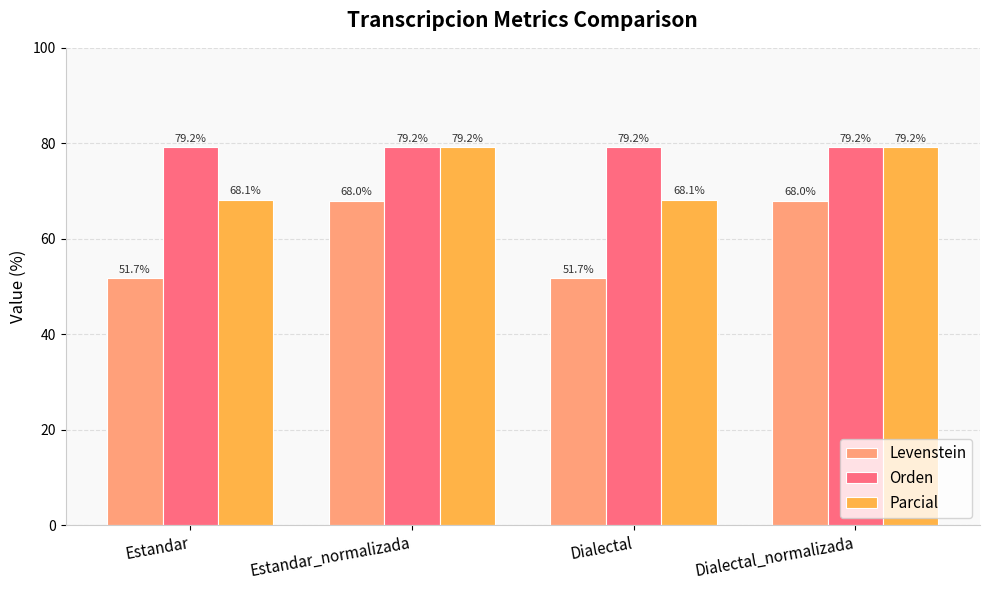

Which series has the largest range (max minus min)?

Levenstein